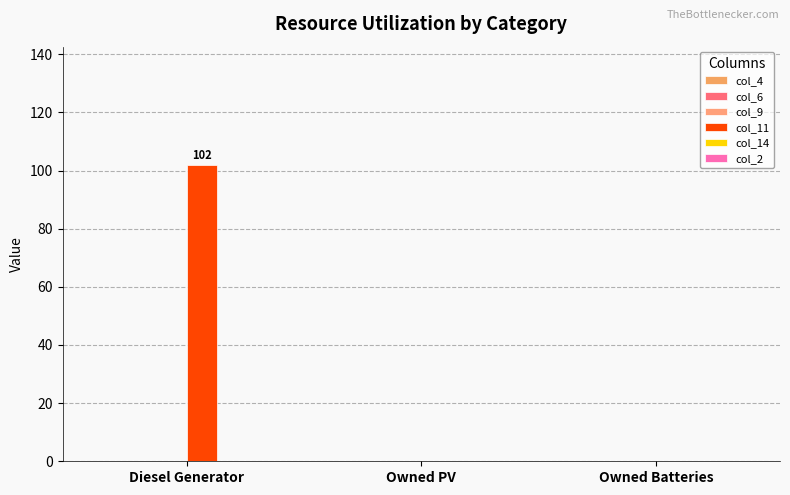

Are the bars horizontal?

No